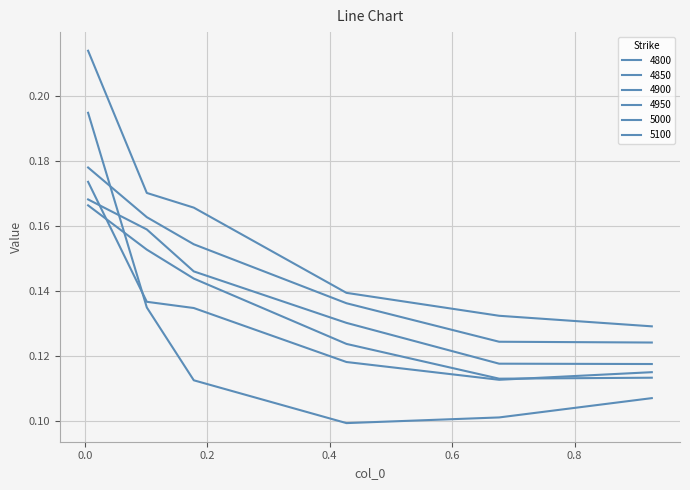

What is the difference between the maximum and minimum values in the 5000 series?

0.1